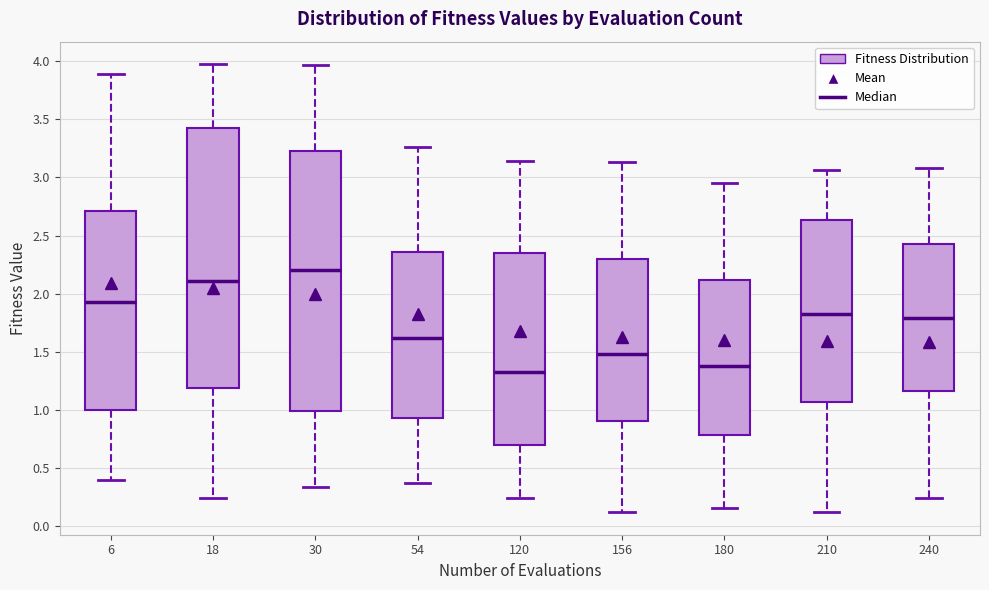

Reading left to right, read every box against the y-axis: the position of its median line, the range the box covers, and the ends of its whiskers. The values are not printed on the chart, so give them approximately, as read against the axis.

6: median 1.95, box 1.00 to 2.70, whiskers 0.40 to 3.90
18: median 2.10, box 1.20 to 3.40, whiskers 0.25 to 4.00
30: median 2.20, box 1.00 to 3.25, whiskers 0.35 to 3.95
54: median 1.60, box 0.95 to 2.35, whiskers 0.35 to 3.25
120: median 1.30, box 0.70 to 2.35, whiskers 0.25 to 3.15
156: median 1.50, box 0.90 to 2.30, whiskers 0.10 to 3.15
180: median 1.40, box 0.80 to 2.10, whiskers 0.15 to 2.95
210: median 1.80, box 1.05 to 2.65, whiskers 0.10 to 3.05
240: median 1.80, box 1.15 to 2.45, whiskers 0.25 to 3.10